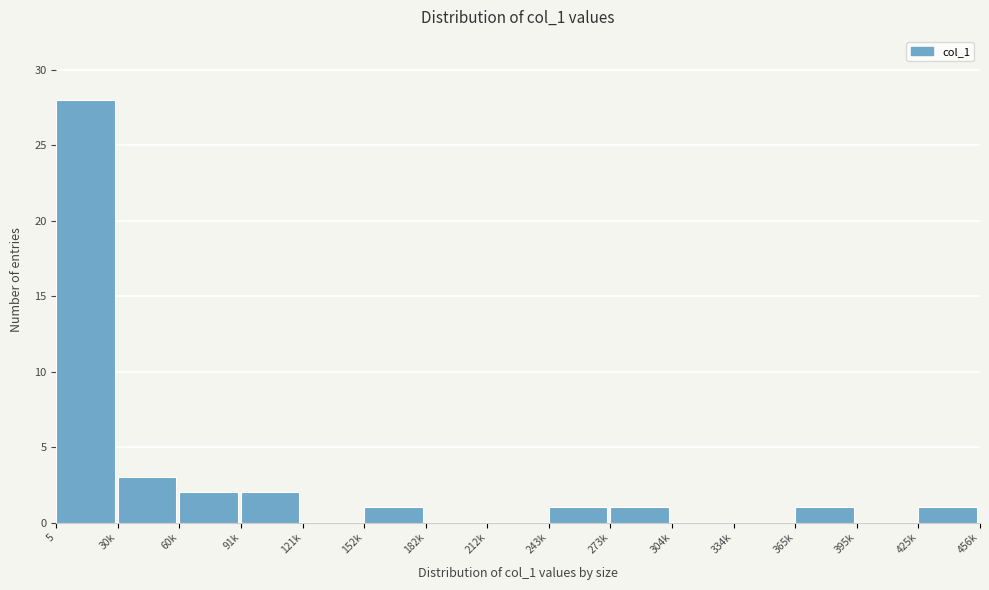

Reading left to right, transcribe all the data shown in this chart.

5=28	30k=3	60k=2	91k=2	121k=0	152k=1	182k=0	212k=0	243k=1	273k=1	304k=0	334k=0	365k=1	395k=0	425k=1